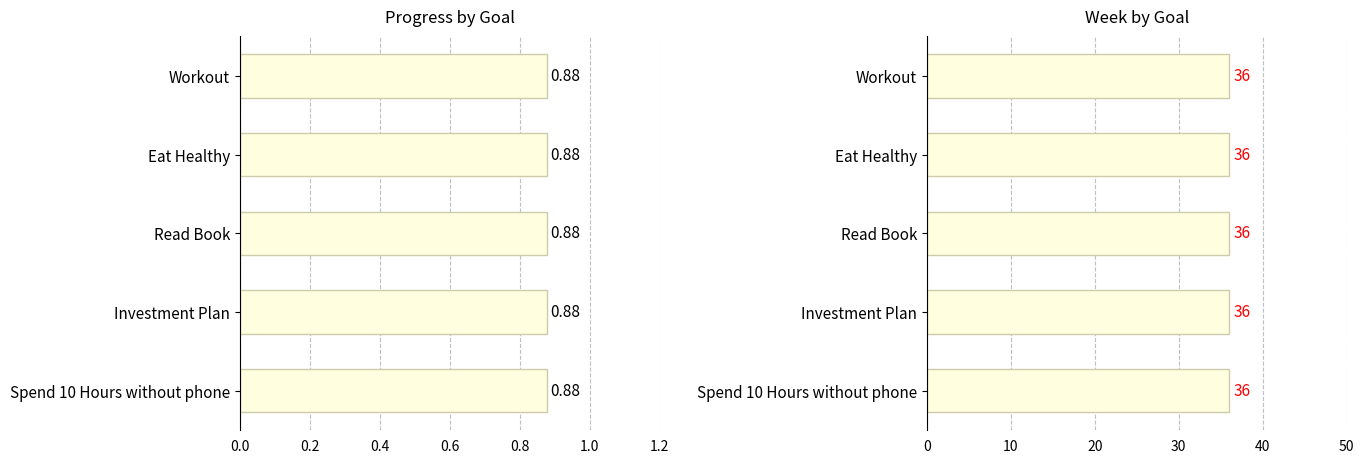

Reading left to right, transcribe all the data shown in this chart.

Progress: Workout=0.9	Eat Healthy=0.9	Read Book=0.9	Investment Plan=0.9	Spend 10 Hours without phone=0.9
Week: Workout=36.0	Eat Healthy=36.0	Read Book=36.0	Investment Plan=36.0	Spend 10 Hours without phone=36.0